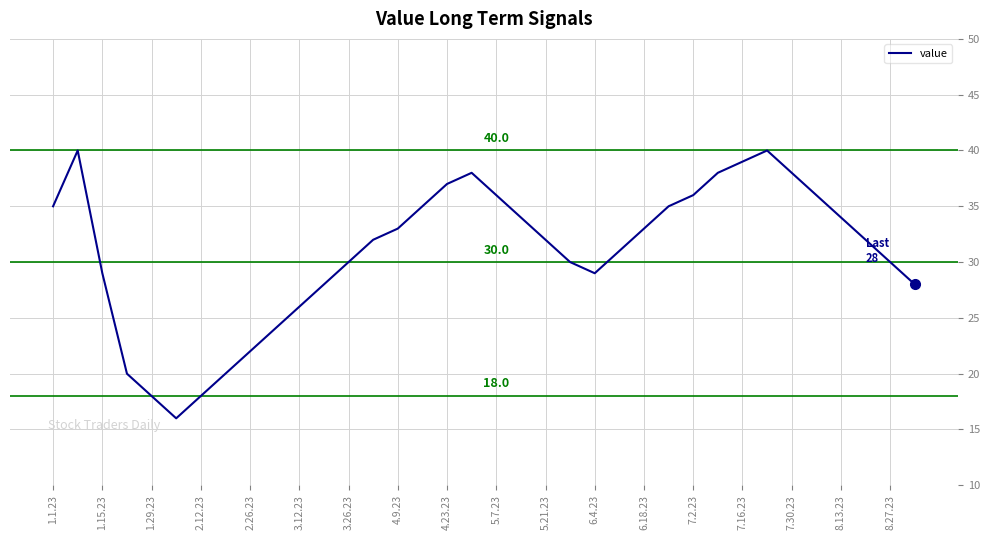

What is the smallest value displayed?

16